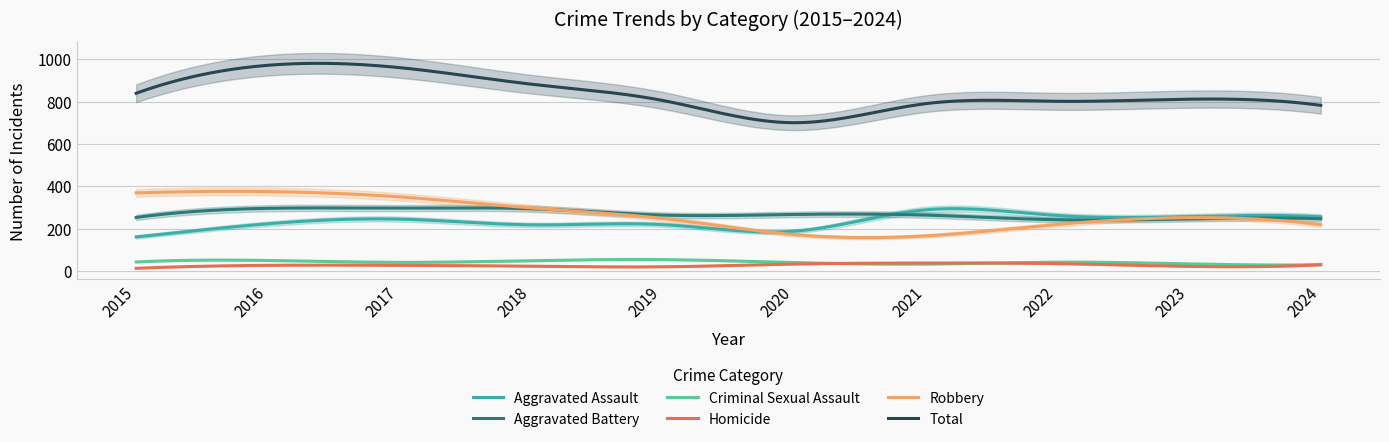

Read the Criminal Sexual Assault value at 2019.

54